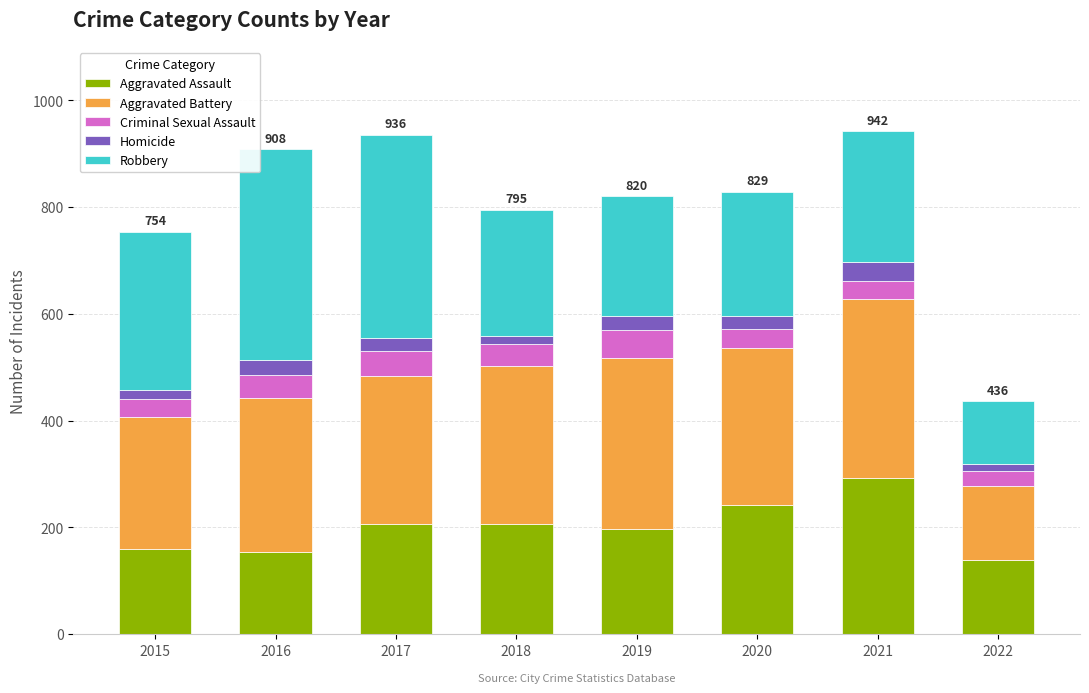

True or false: Aggravated Assault has a value of 207 at 2017.

True